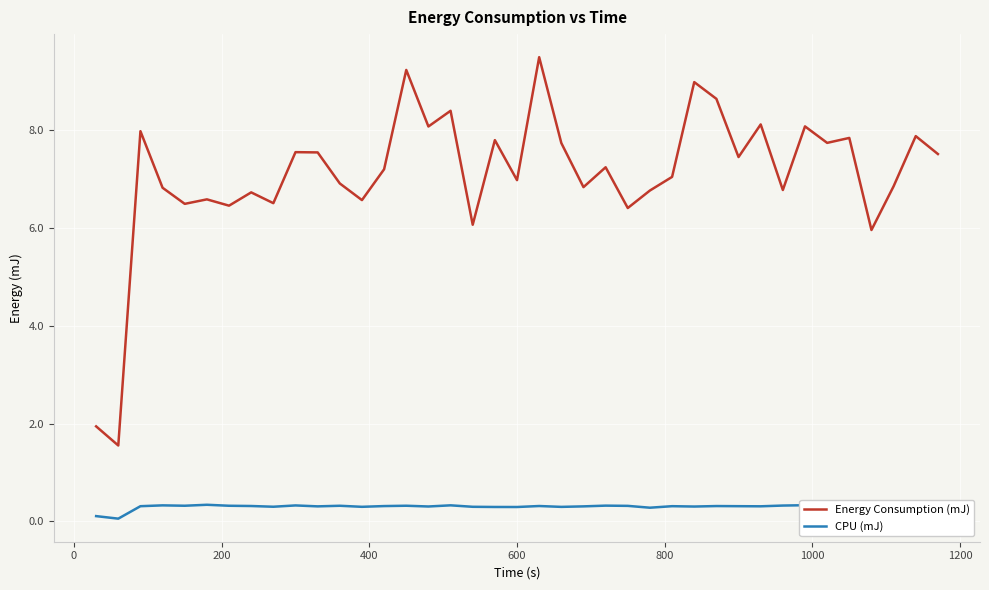

What is the highest value of the CPU (mJ) series?

0.3